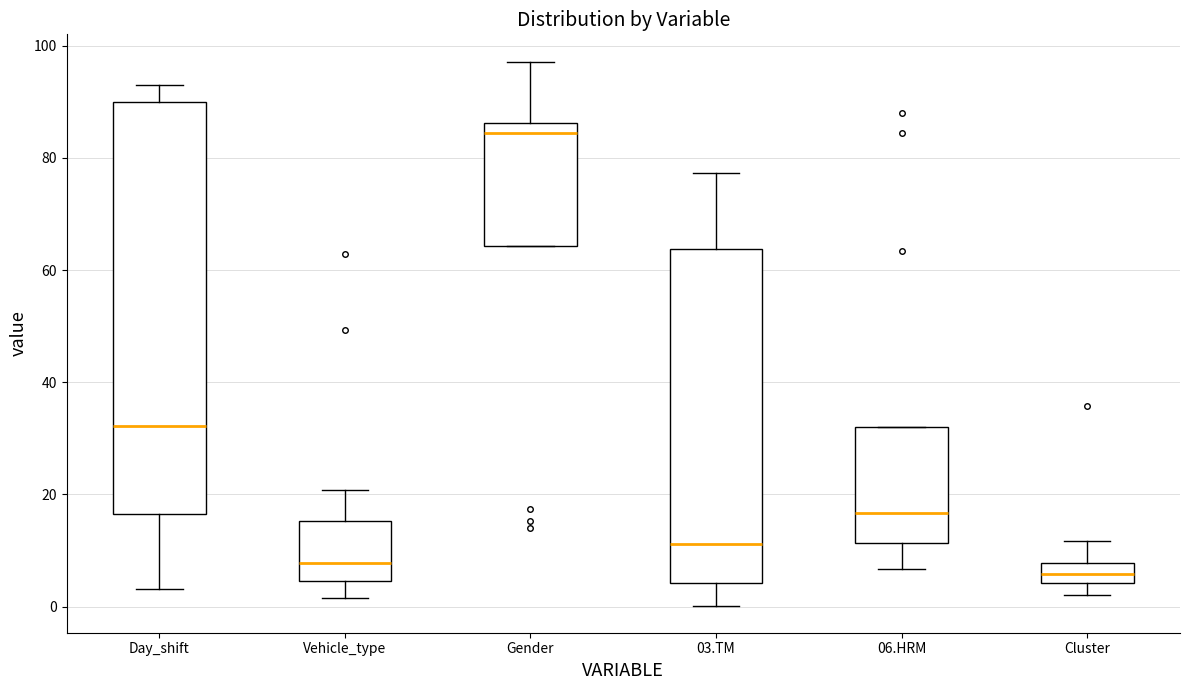

Which box has the highest median line?

Gender